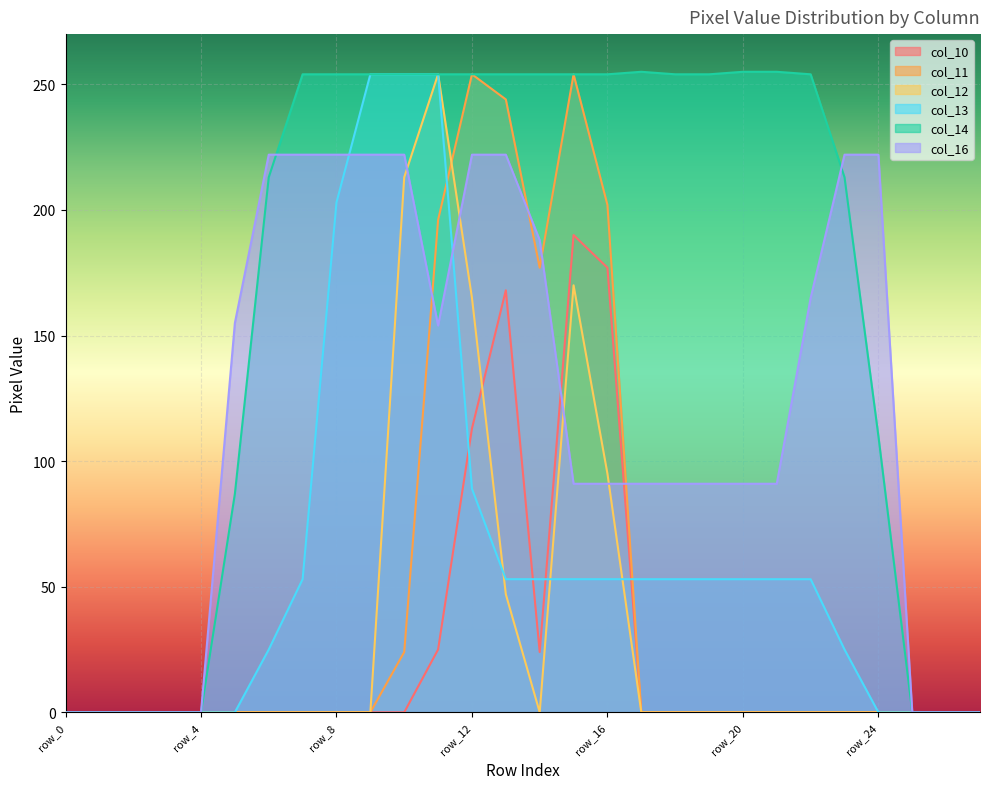

How many distinct data groups are displayed?

6